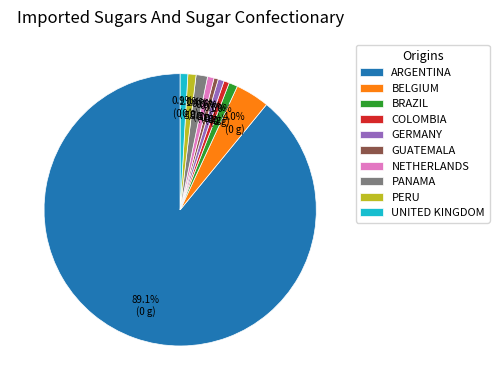

What is the largest slice in the pie chart?

ARGENTINA